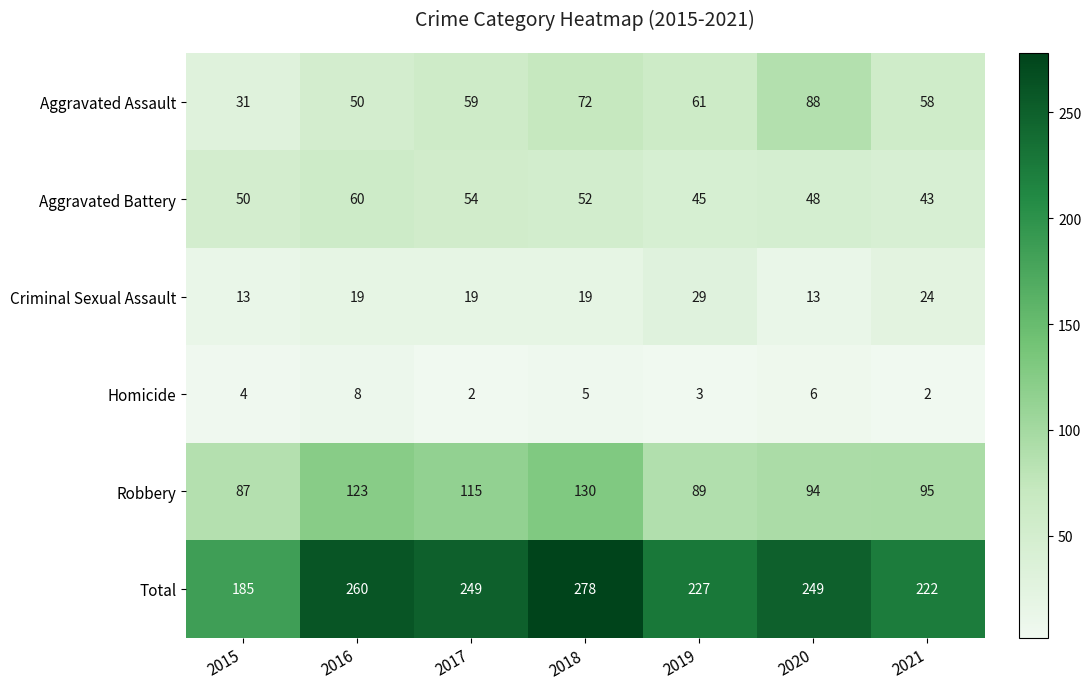

At how many categories does at least one series exceed 21?

7